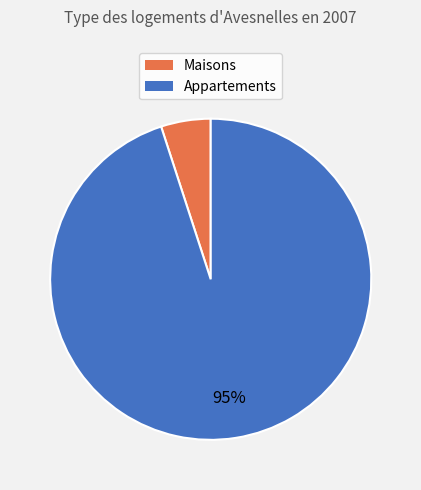

Count the number of slices in the pie.

2